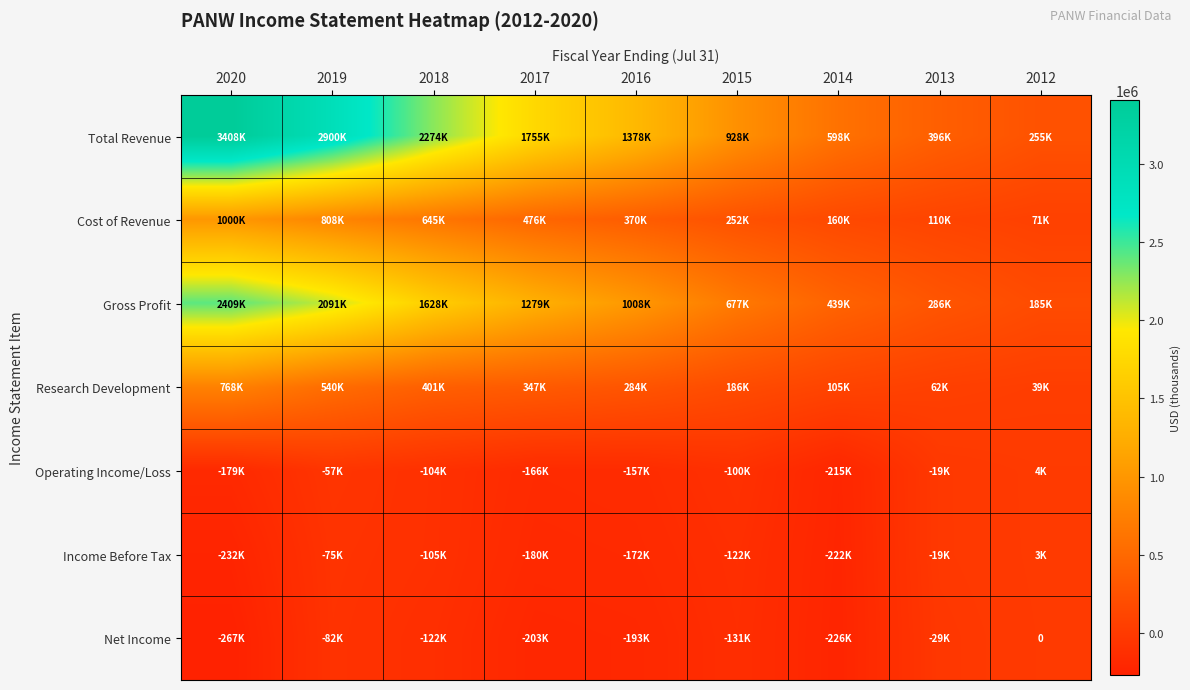

Is the value of Cost of Revenue at 2013 greater than the value of Net Income at 2014?

Yes